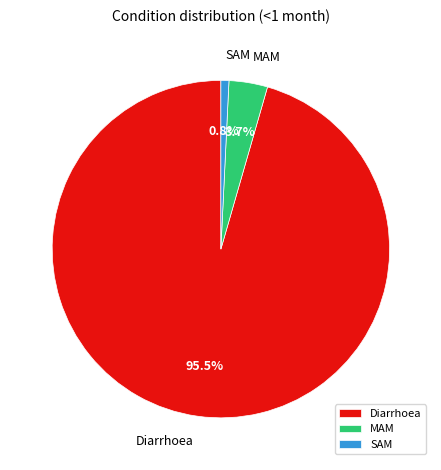

To the nearest percent, what is the average slice percentage?

33%